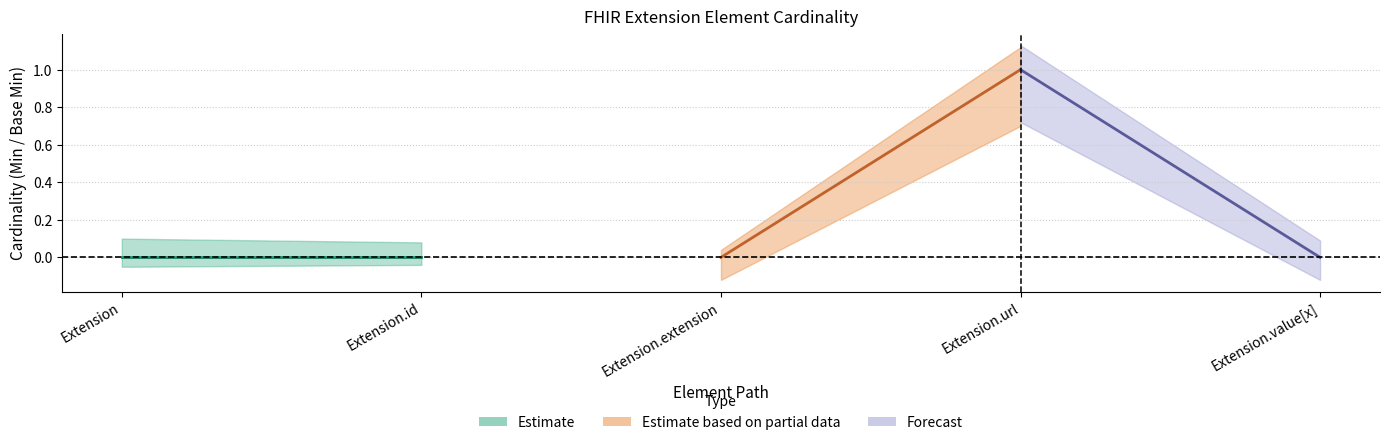

Where is Base Min nearest to the value 0?

Extension